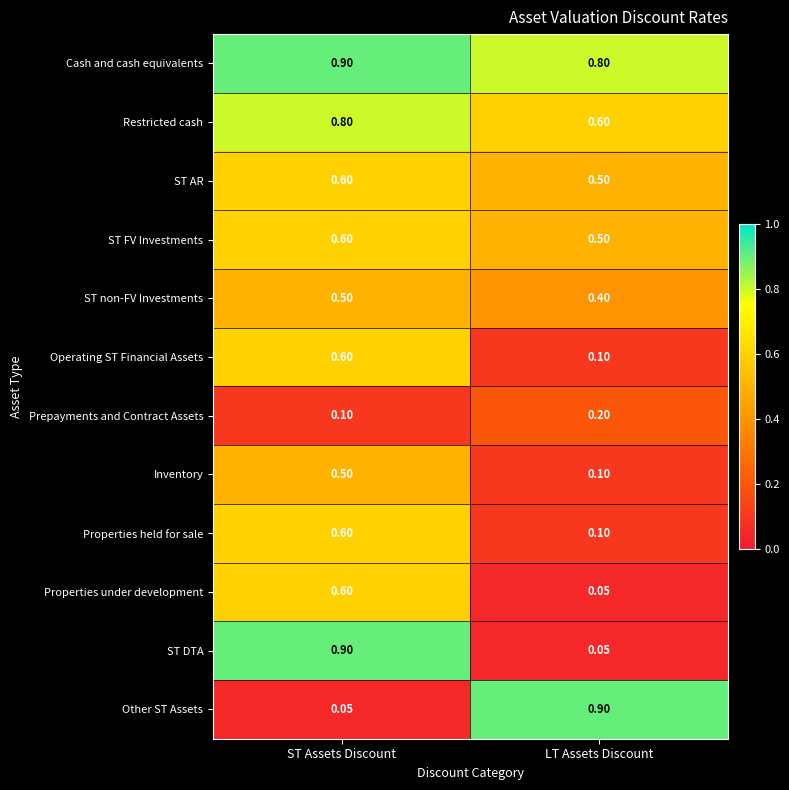

At which label is Cash and cash equivalents closest to 0?

LT Assets Discount